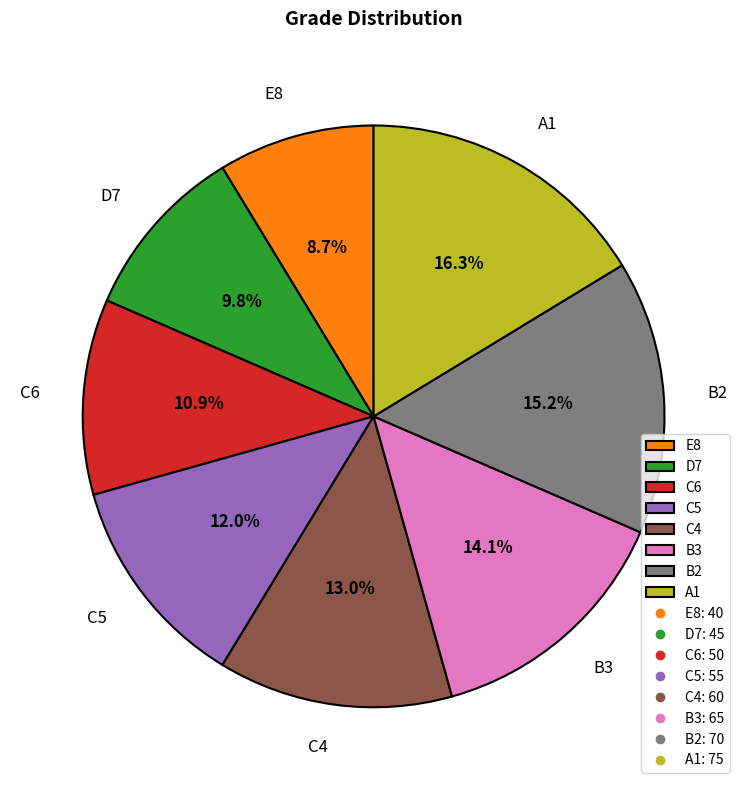

Does any single category account for the majority?

No